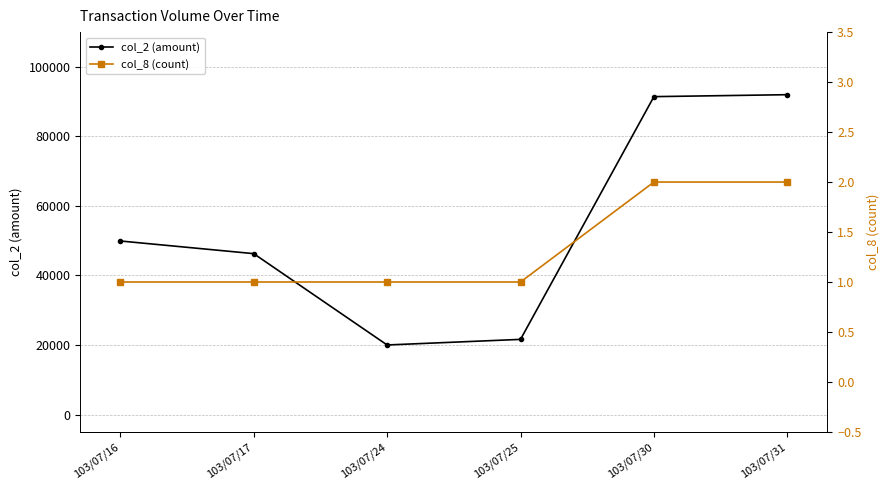

True or false: col_8 (count) and col_2 (amount) intersect in this chart.

False